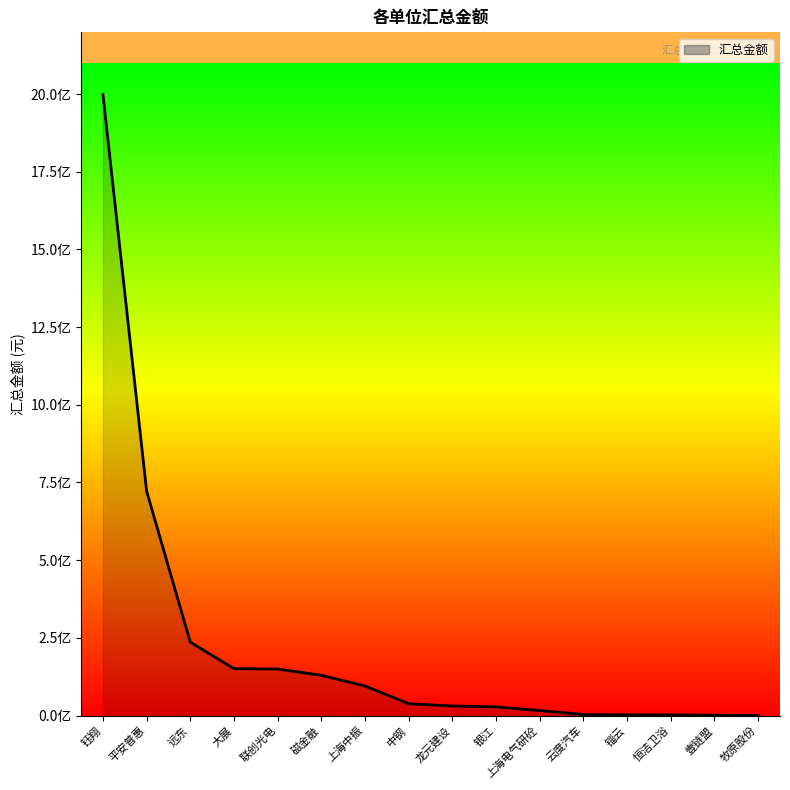

Rank the categories by value from lowest to highest.

牧原股份, 壹链盟, 恒洁卫浴, 锱云, 云度汽车, 上海电气研砼, 银江, 龙元建设, 中钢, 上海中振, 磁金融, 联创光电, 大展, 远东, 平安普惠, 钰翔